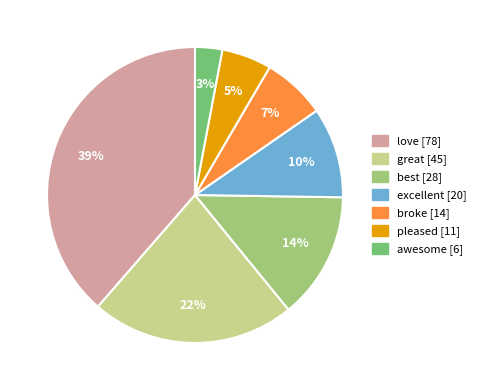

Does great account for over 50% of the chart?

No